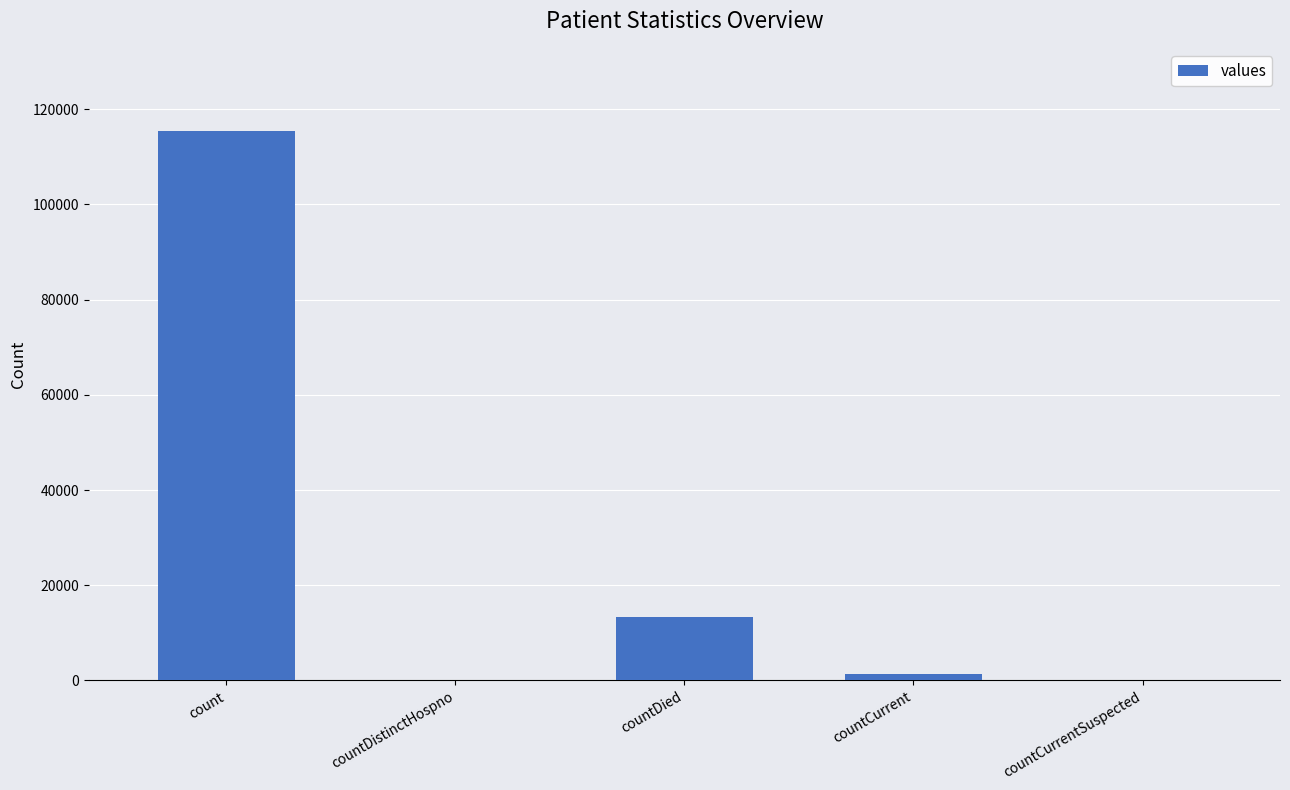

Where is the data nearest to the value 57689?

countDied